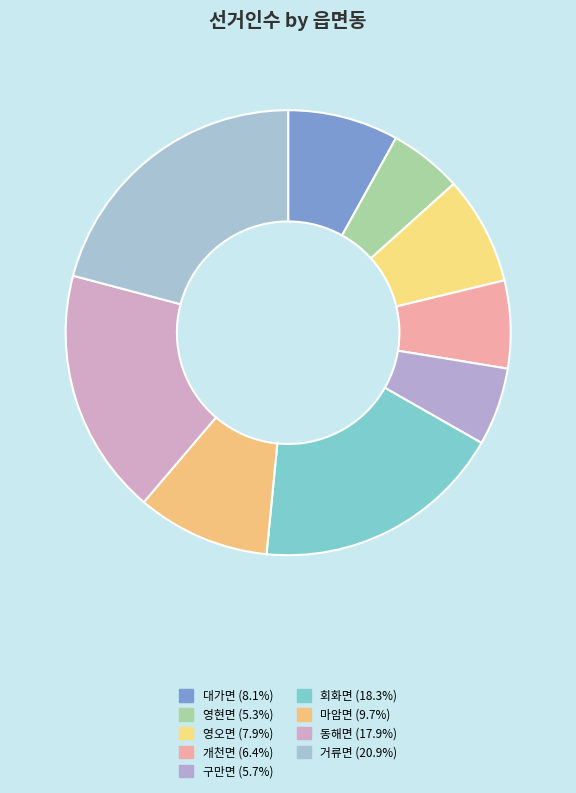

To the nearest percent, what portion does 대가면 represent?

8%